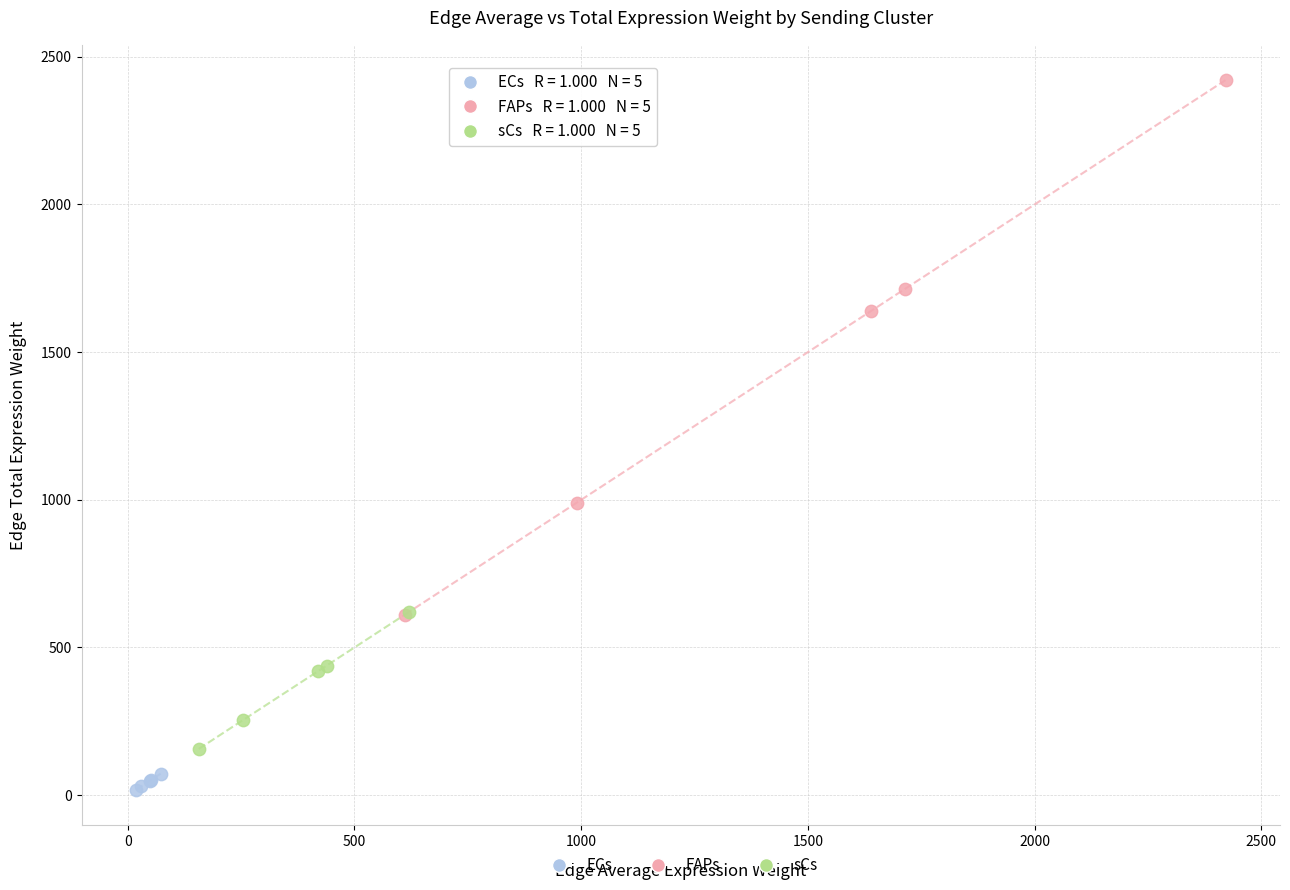

Which series has the widest spread of Y values?

FAPs